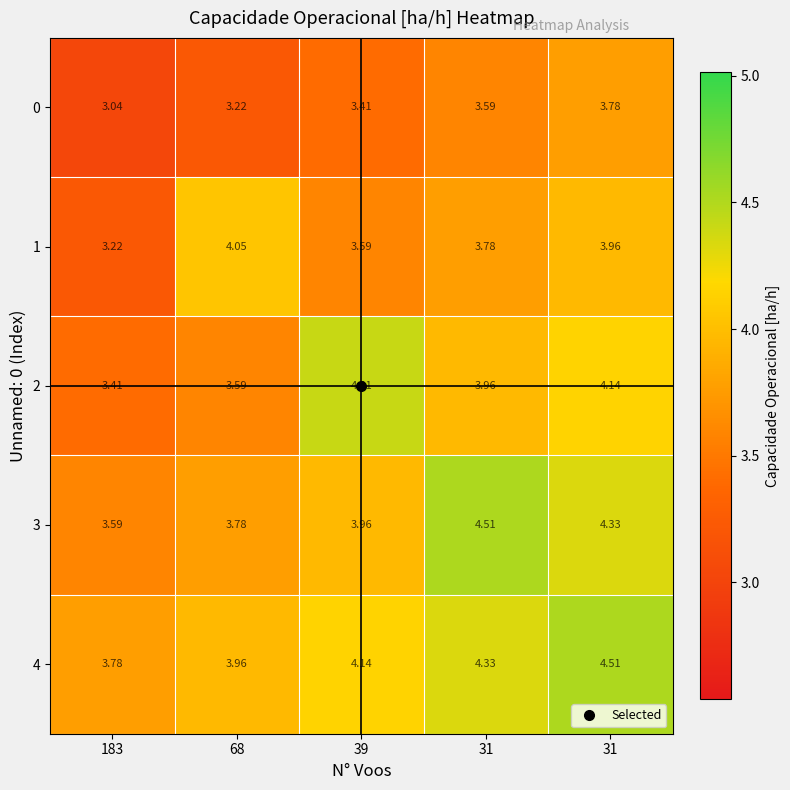

Which series has the largest range (max minus min)?

2